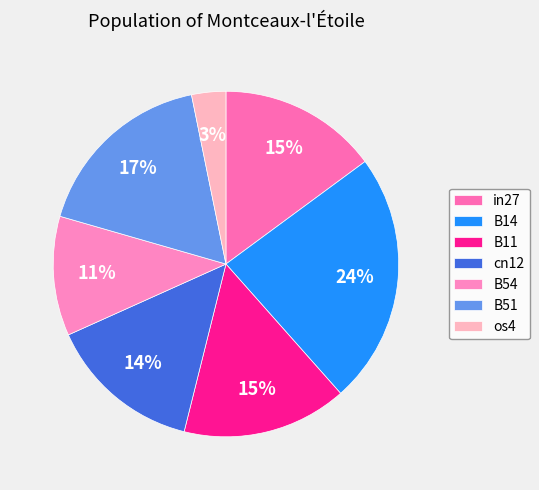

True or false: B14 accounts for 24% of the total.

True